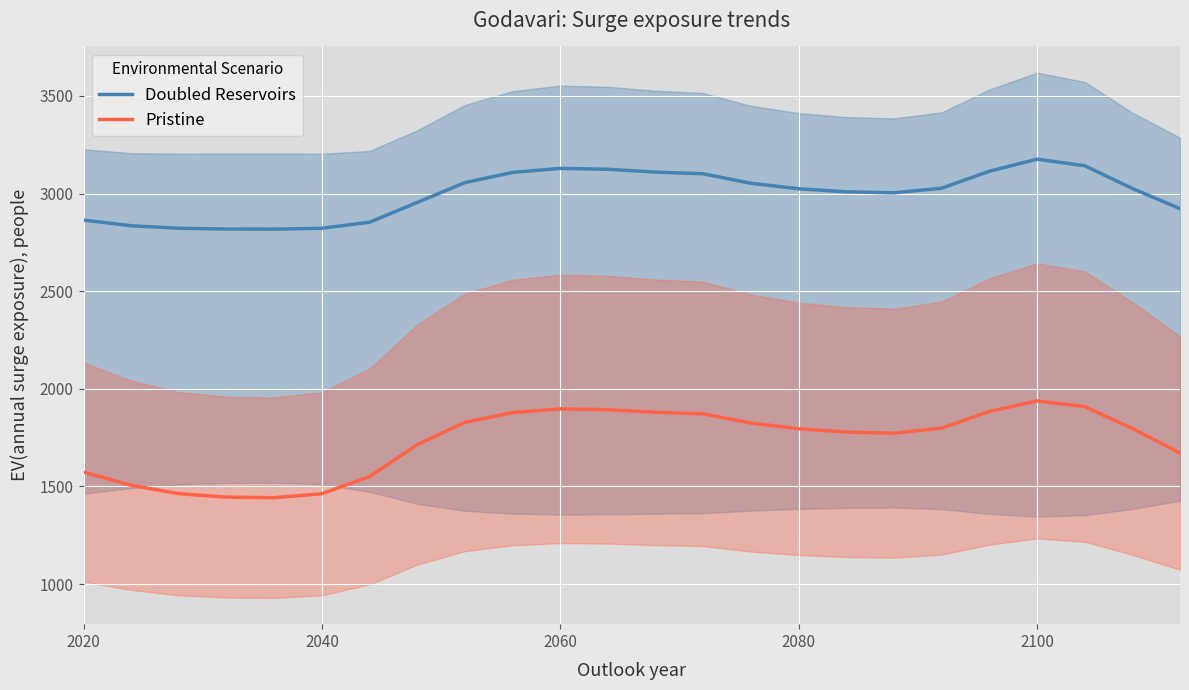

What is the minimum value for Doubled Reservoirs?

2817.6